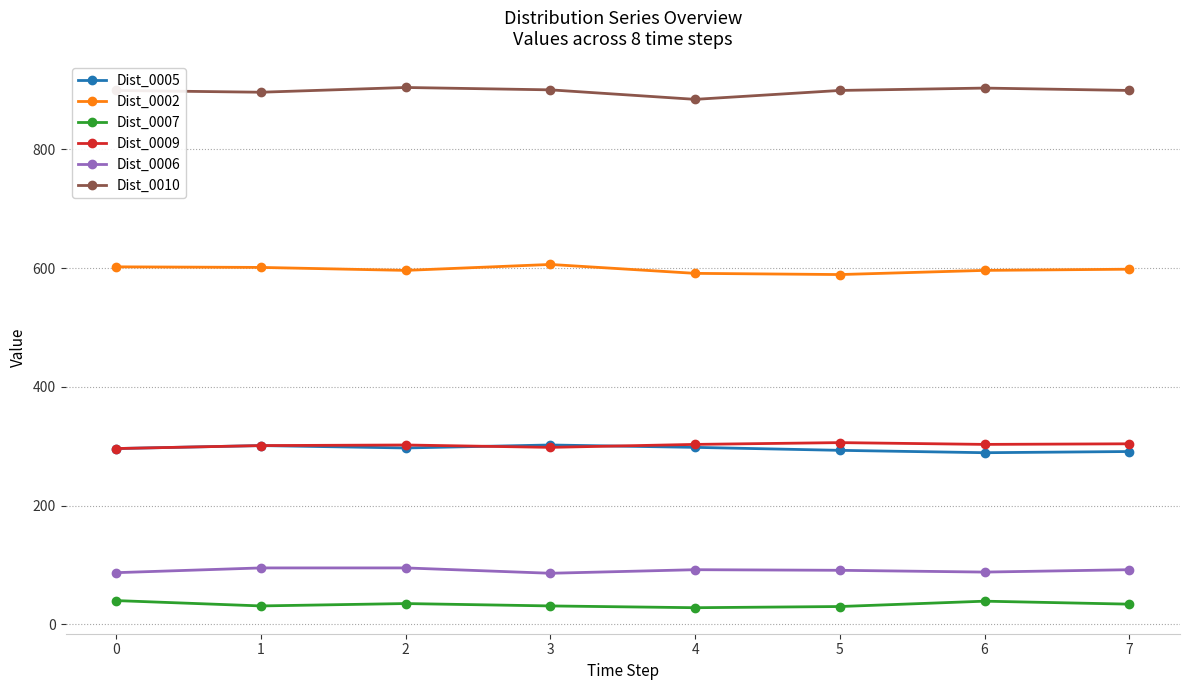

The value of Dist_0005 at 6 is 289. True or false?

True